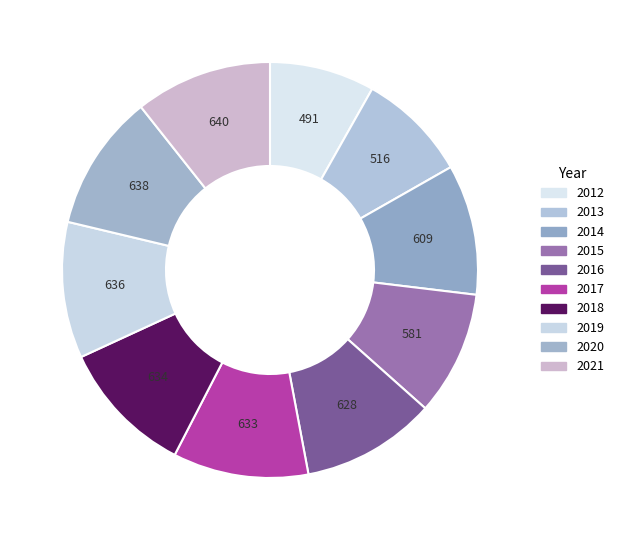

How many slices are in this pie chart?

10